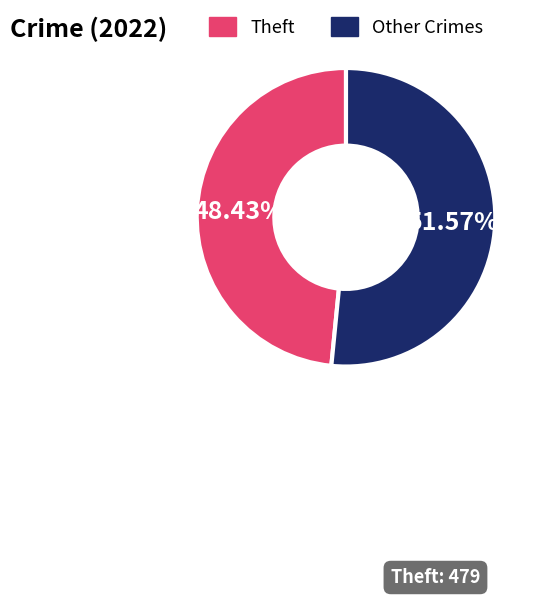

What is the largest slice in the pie chart?

Other Crimes